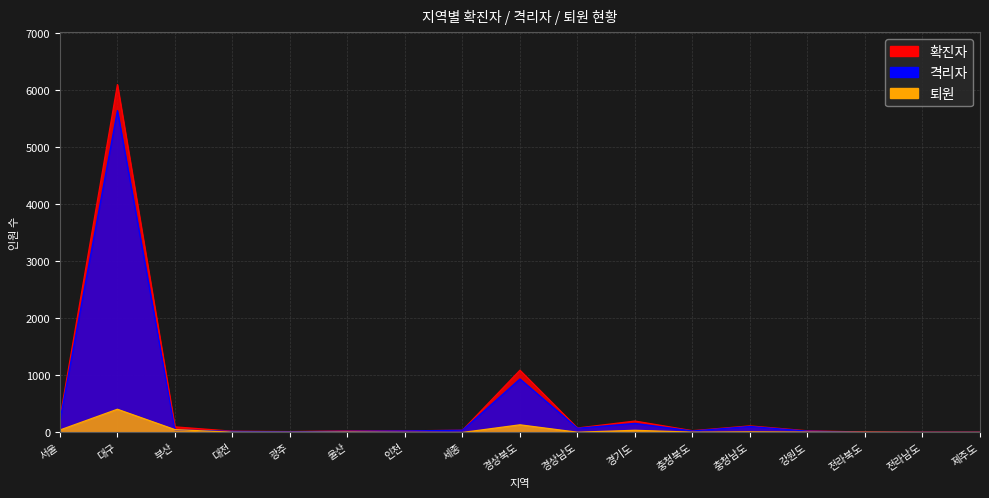

What is the spread (max minus min) of values at 충청북도?

26